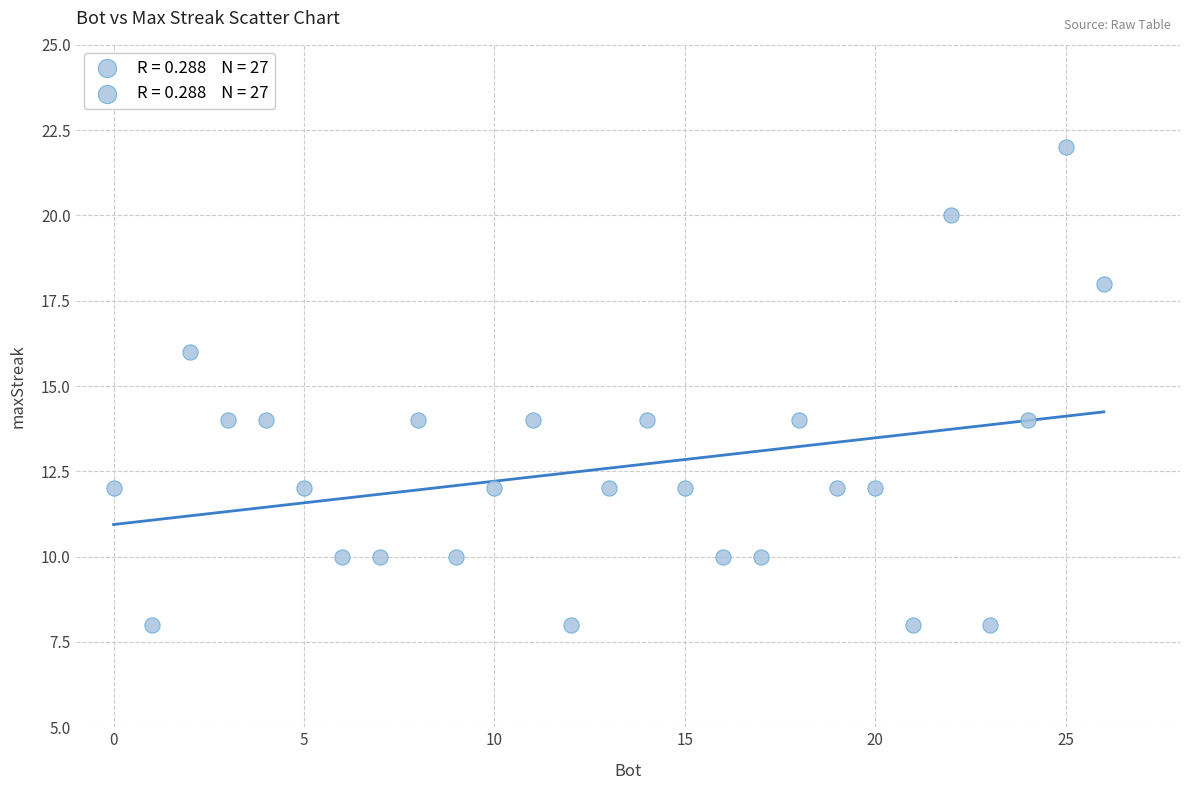

What is the range of Y values (max minus min)?

14